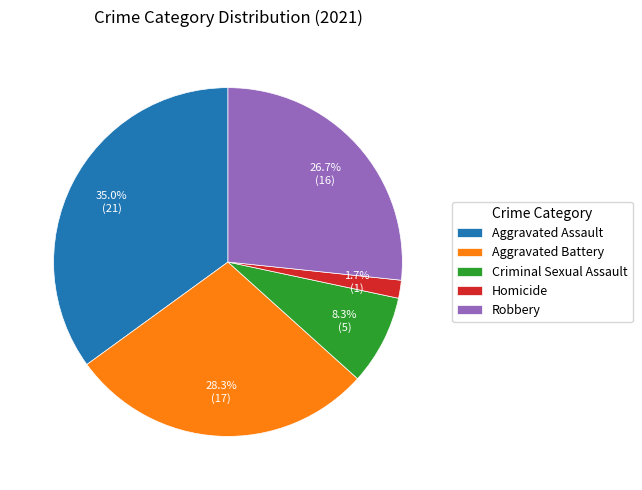

Count the number of slices in the pie.

5